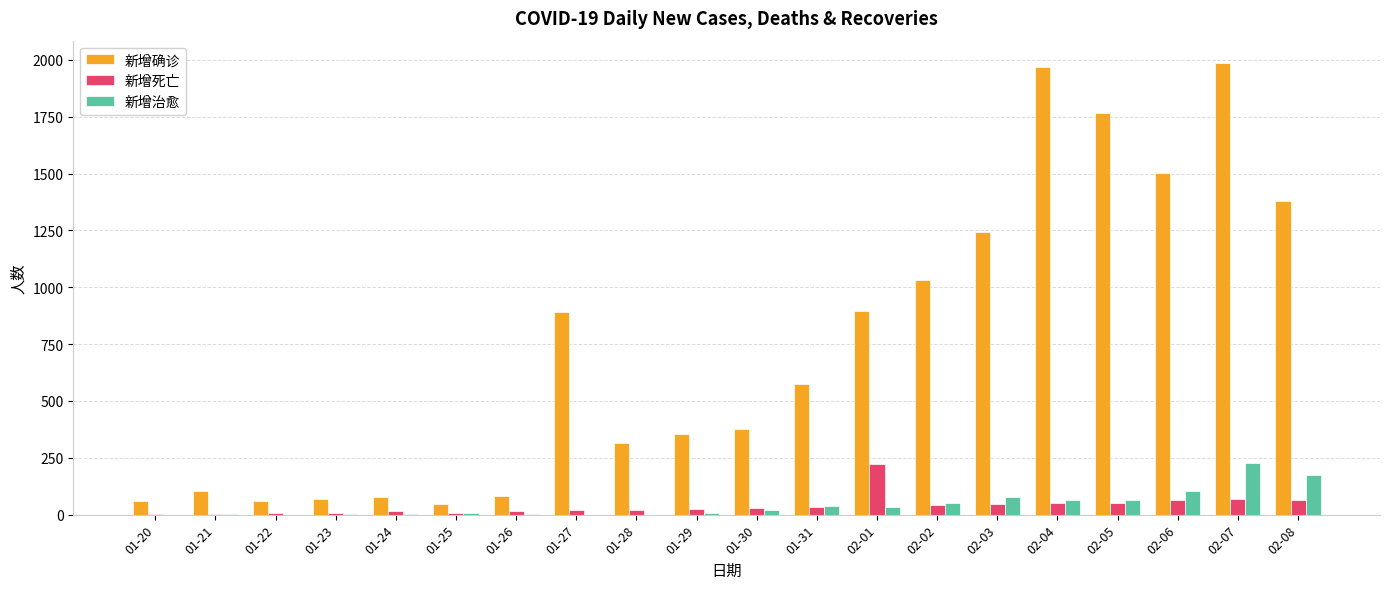

Is it true that 新增确诊 equals 1242 at 02-03?

True